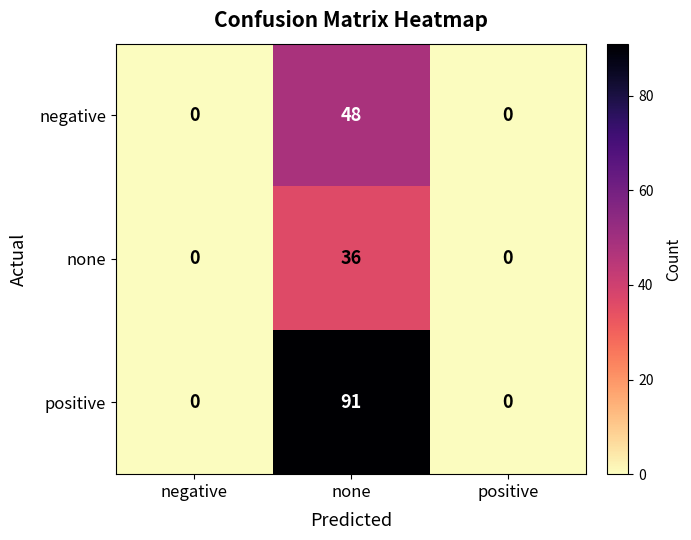

What is the greatest value displayed?

91